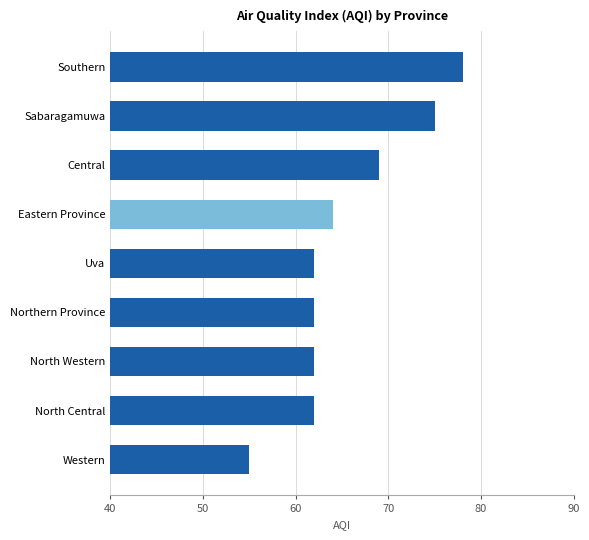

What is the maximum value shown in the chart?

78